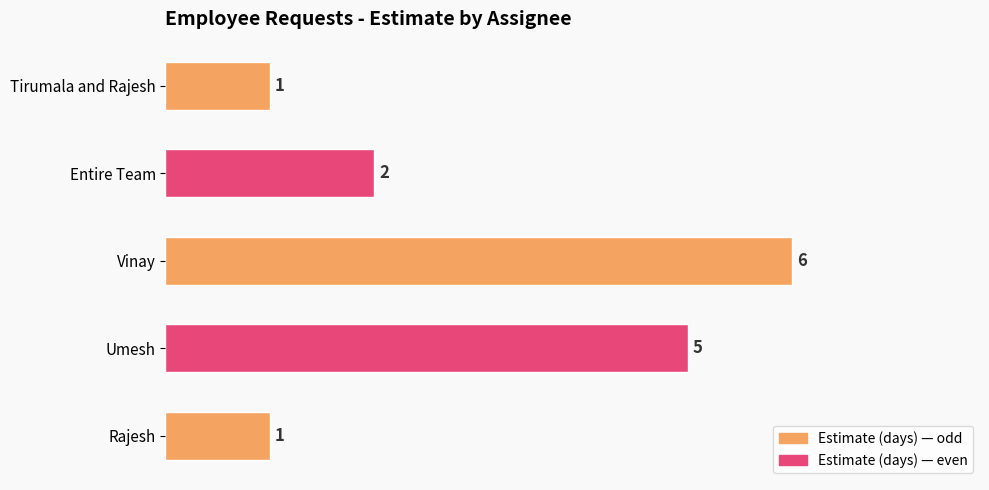

Are the bars horizontal?

Yes